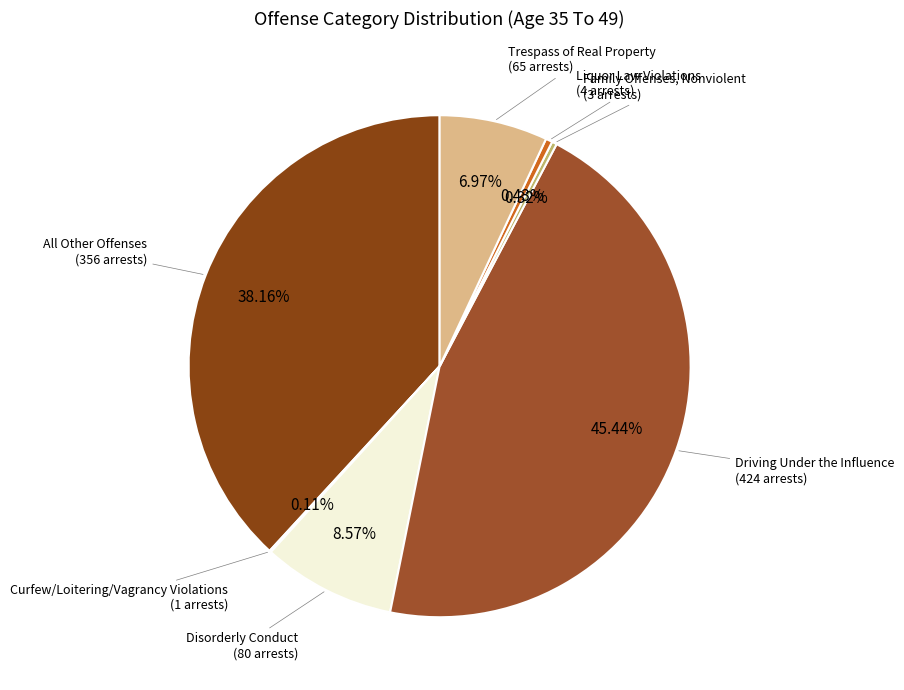

Which category has the smallest portion of the pie?

Curfew/Loitering/Vagrancy Violations